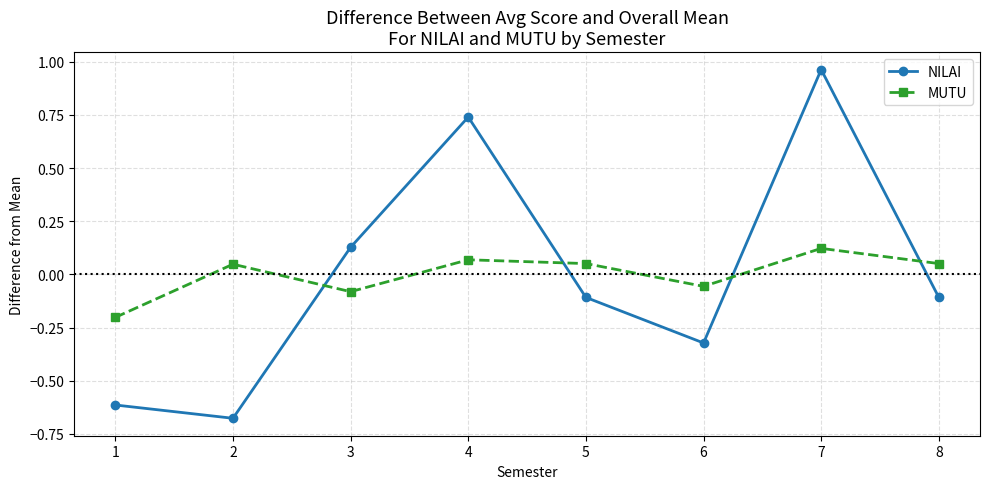

How many distinct data groups are displayed?

2